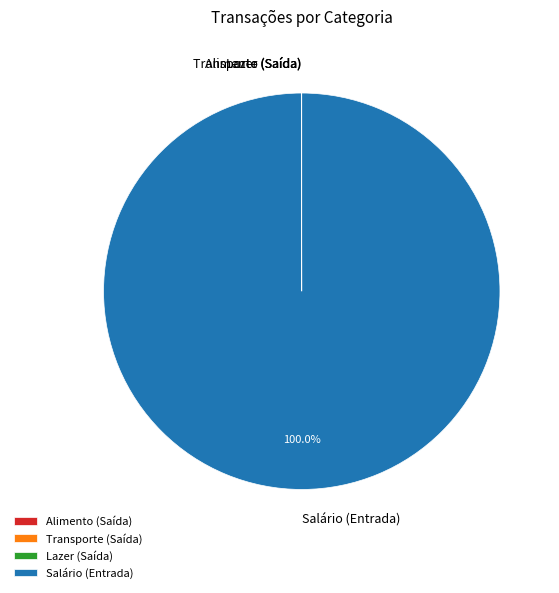

Which category has the biggest portion of the pie?

Salário (Entrada)